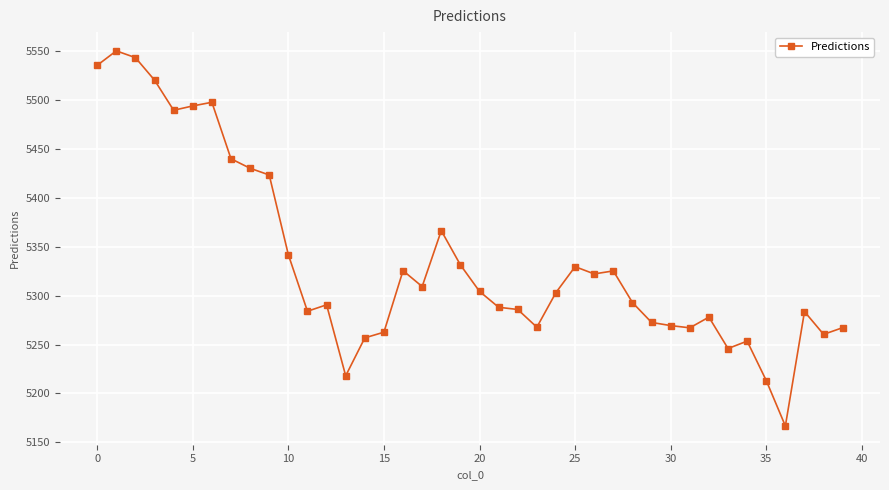

What is the difference between the second highest and second lowest values?

330.1